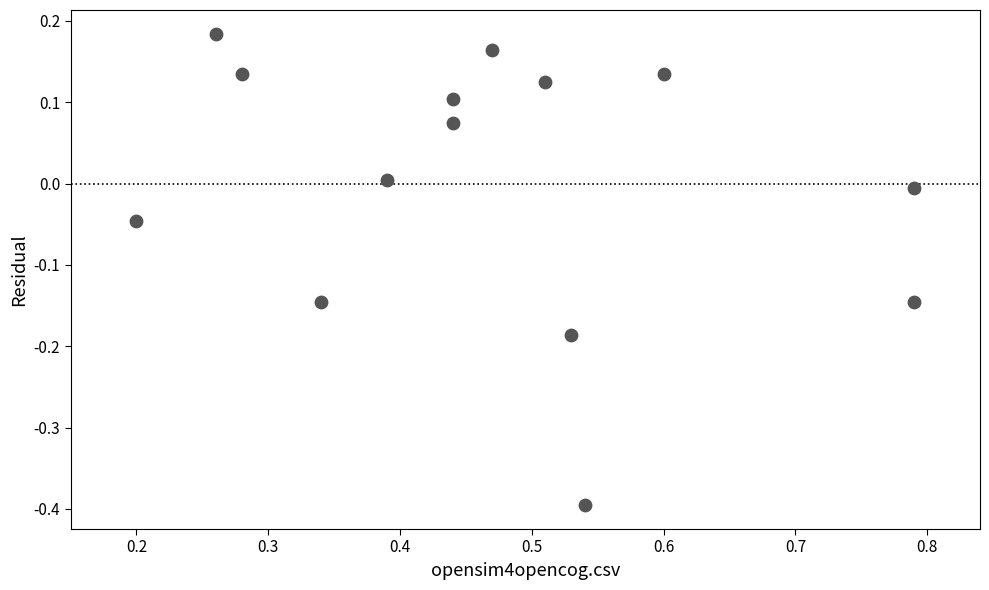

What is the range of Y values (max minus min)?

0.6